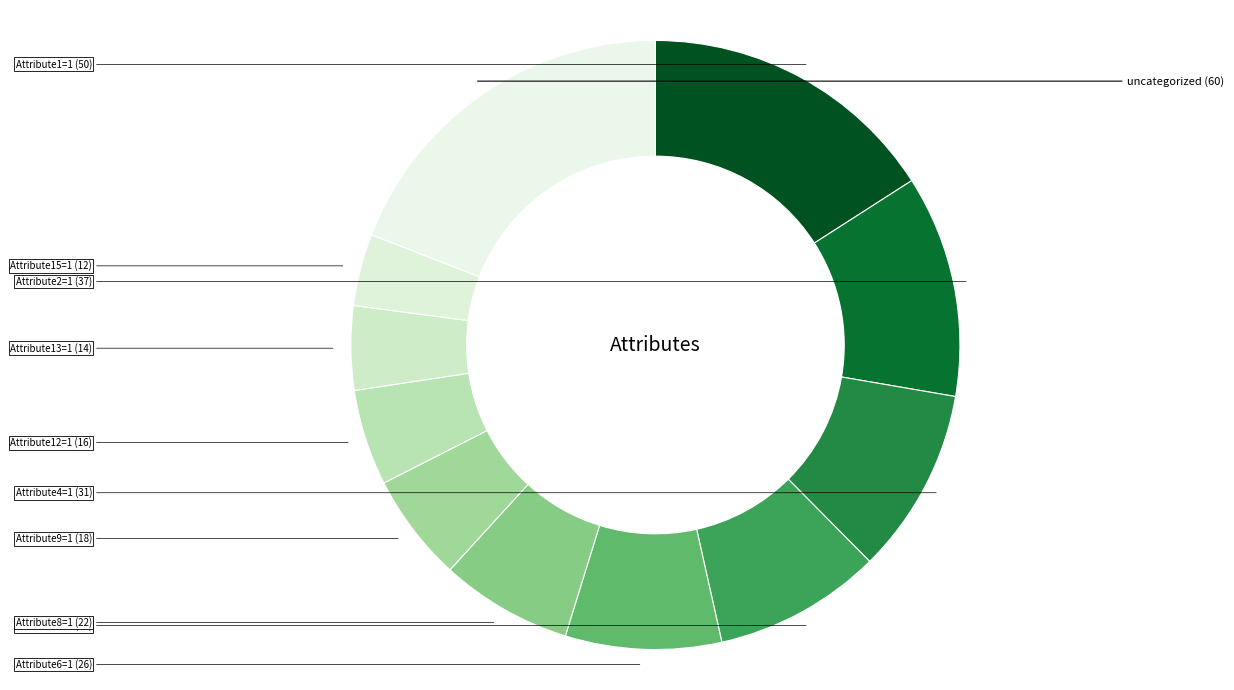

Does any single category account for the majority?

No